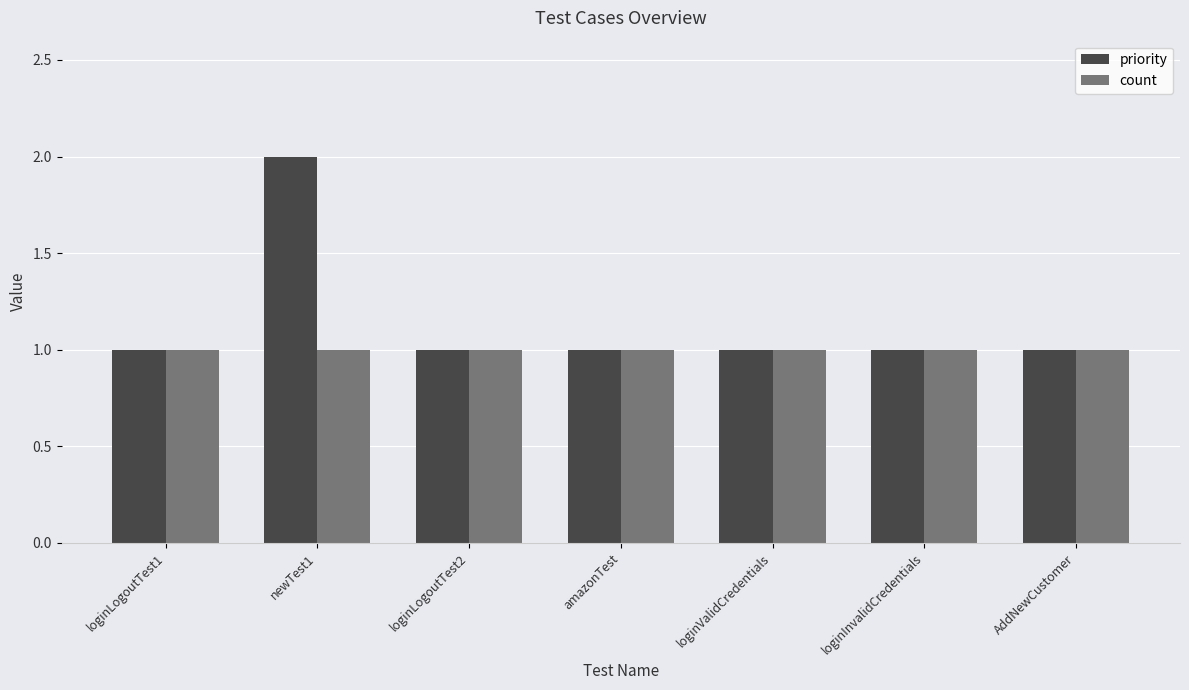

Reading left to right, extract all data points from this chart.

priority: loginLogoutTest1=1	newTest1=2	loginLogoutTest2=1	amazonTest=1	loginValidCredentials=1	loginInvalidCredentials=1	AddNewCustomer=1
count: loginLogoutTest1=1	newTest1=1	loginLogoutTest2=1	amazonTest=1	loginValidCredentials=1	loginInvalidCredentials=1	AddNewCustomer=1